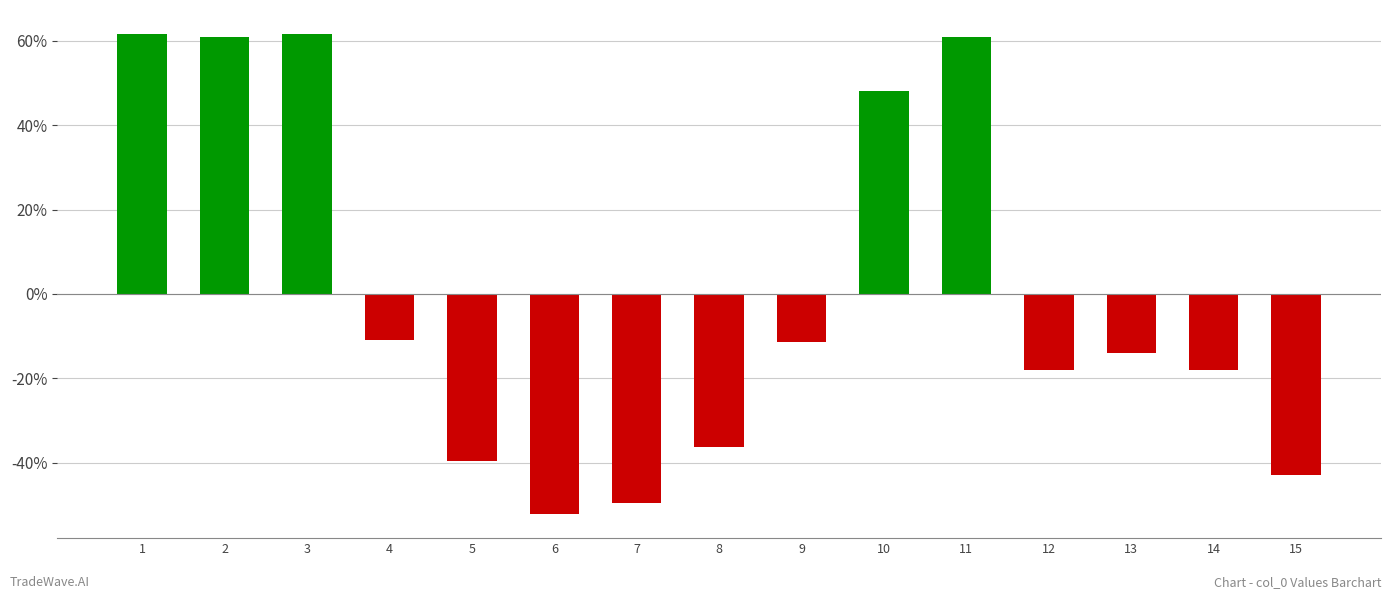

The value at 15 is -43.0. True or false?

True